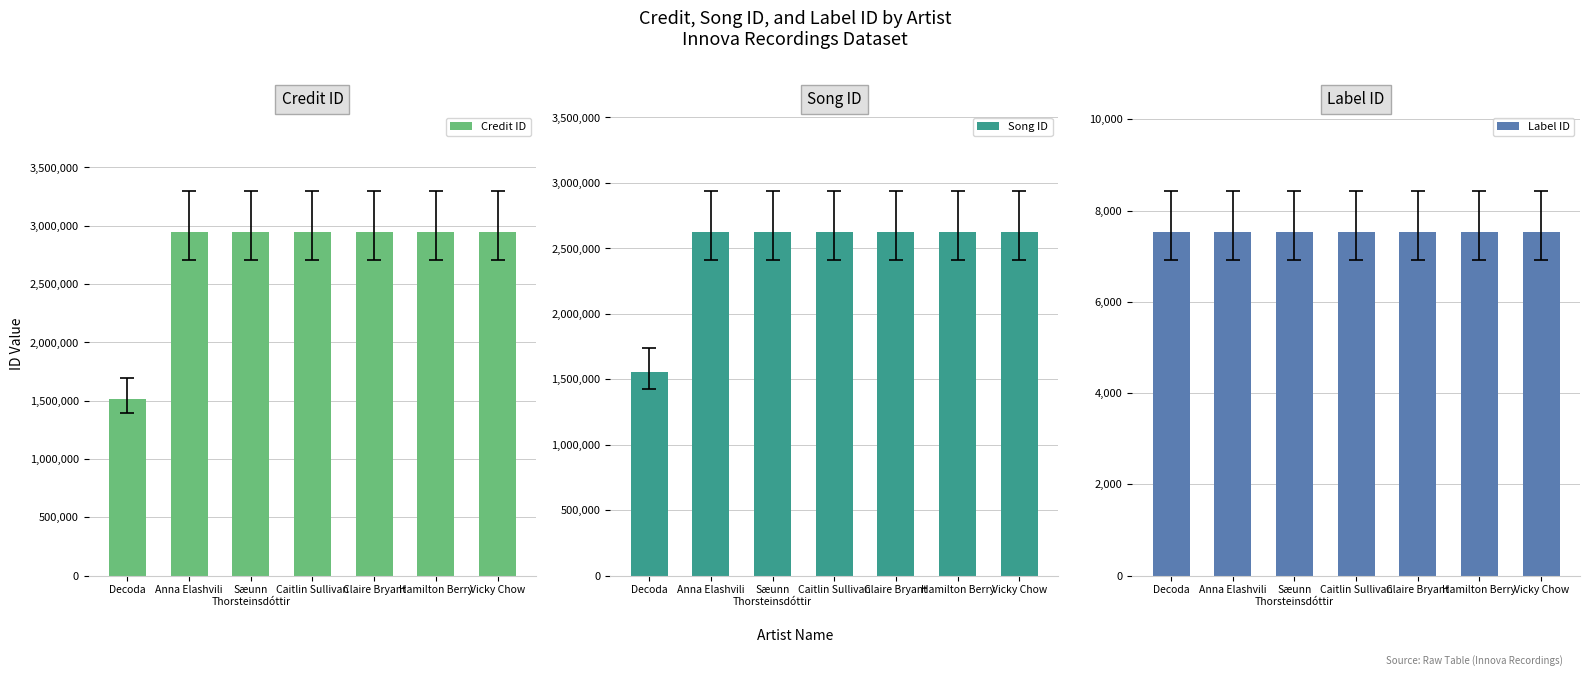

Which series has the widest spread of values?

Credit ID